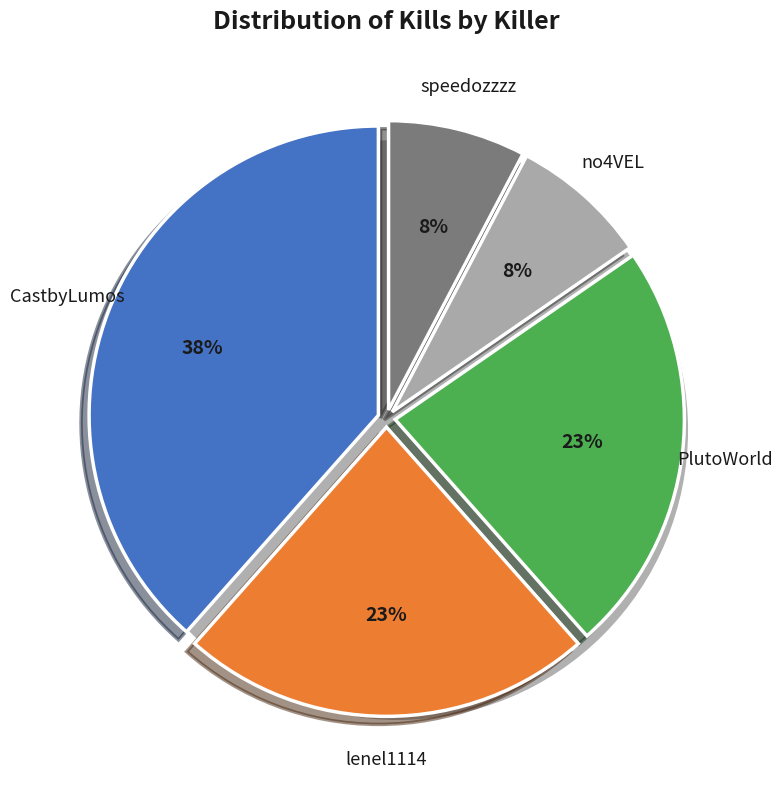

Is speedozzzz the majority of the pie?

No